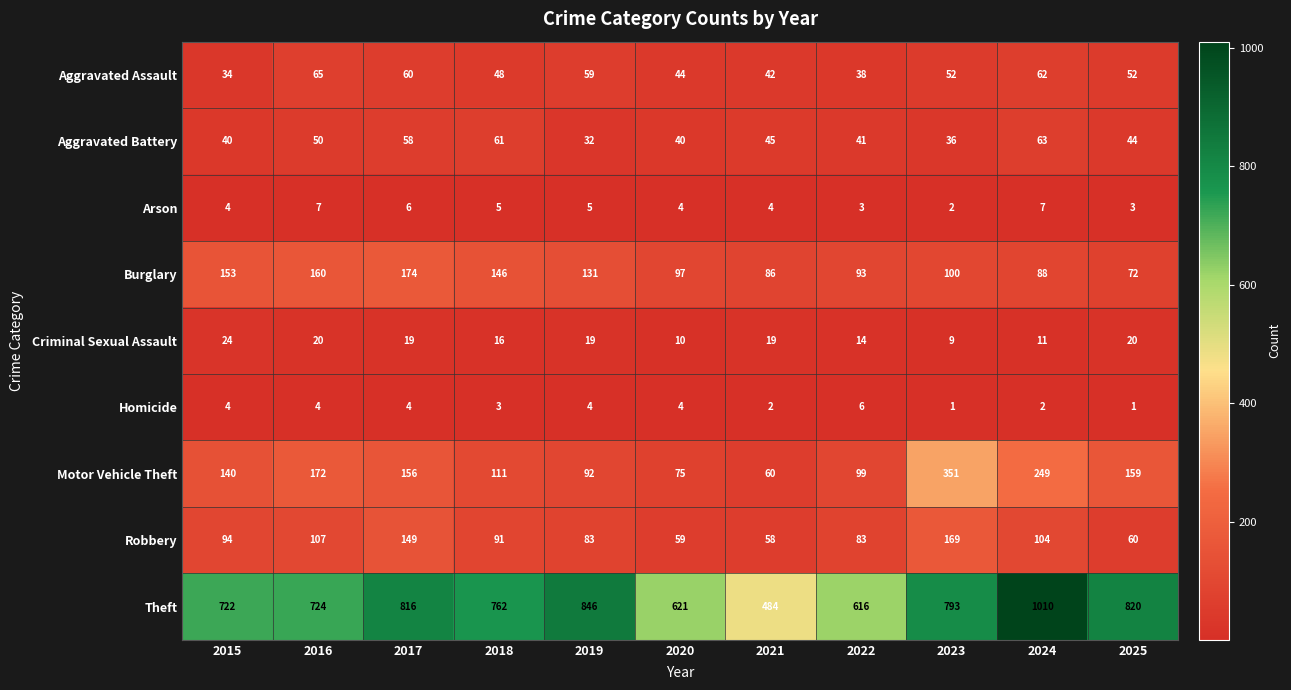

Count the number of data series in this chart.

9